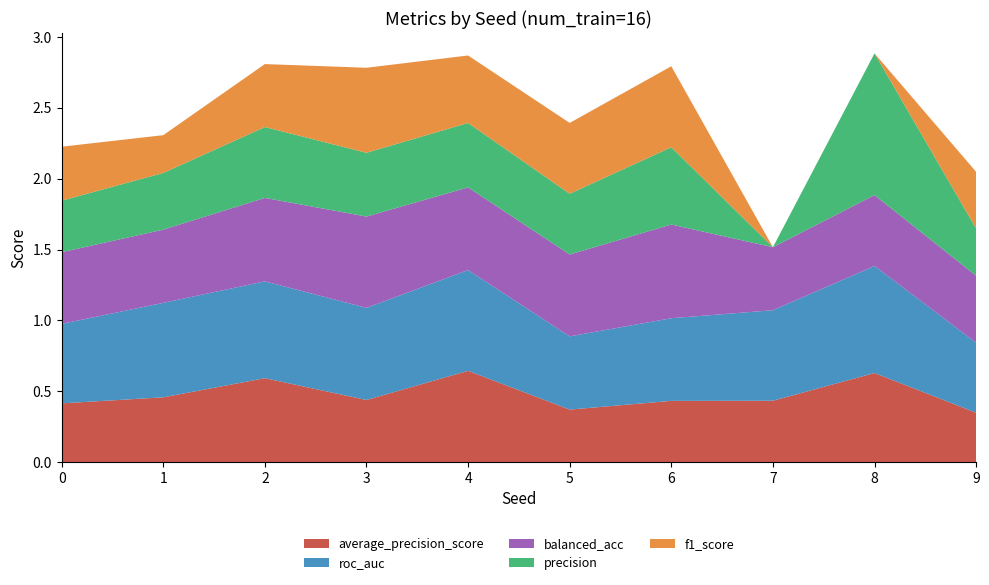

Reading right to left, extract all data points from this chart.

average_precision_score: 9=0.3	8=0.6	7=0.4	6=0.4	5=0.4	4=0.6	3=0.4	2=0.6	1=0.5	0=0.4
roc_auc: 9=0.5	8=0.8	7=0.6	6=0.6	5=0.5	4=0.7	3=0.7	2=0.7	1=0.7	0=0.6
balanced_acc: 9=0.5	8=0.5	7=0.4	6=0.7	5=0.6	4=0.6	3=0.6	2=0.6	1=0.5	0=0.5
precision: 9=0.3	8=1.0	7=0.0	6=0.5	5=0.4	4=0.5	3=0.5	2=0.5	1=0.4	0=0.4
f1_score: 9=0.4	8=0.0	7=0.0	6=0.6	5=0.5	4=0.5	3=0.6	2=0.4	1=0.3	0=0.4